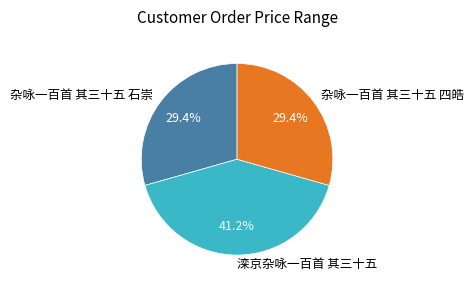

Approximately how many times larger is the value at 杂咏一百首 其三十五 四皓 compared to 杂咏一百首 其三十五 石崇?

1.0